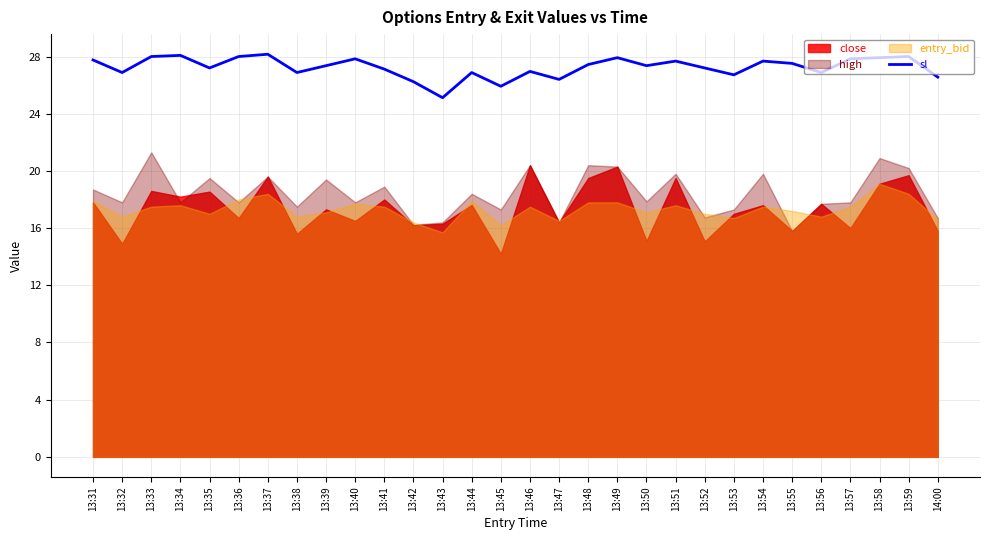

True or false: sl has a value of 42.6 at 13:32.

False